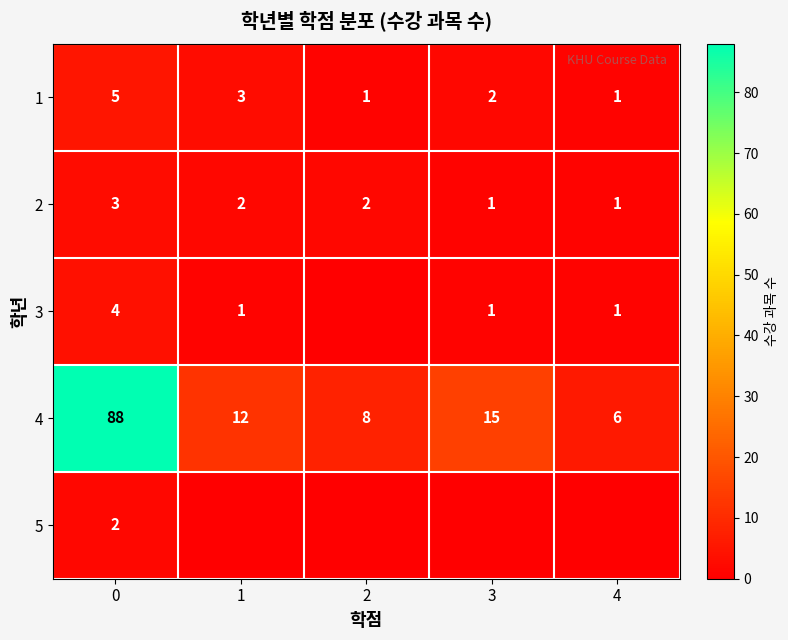

How many values in the 2 series are below 2?

2